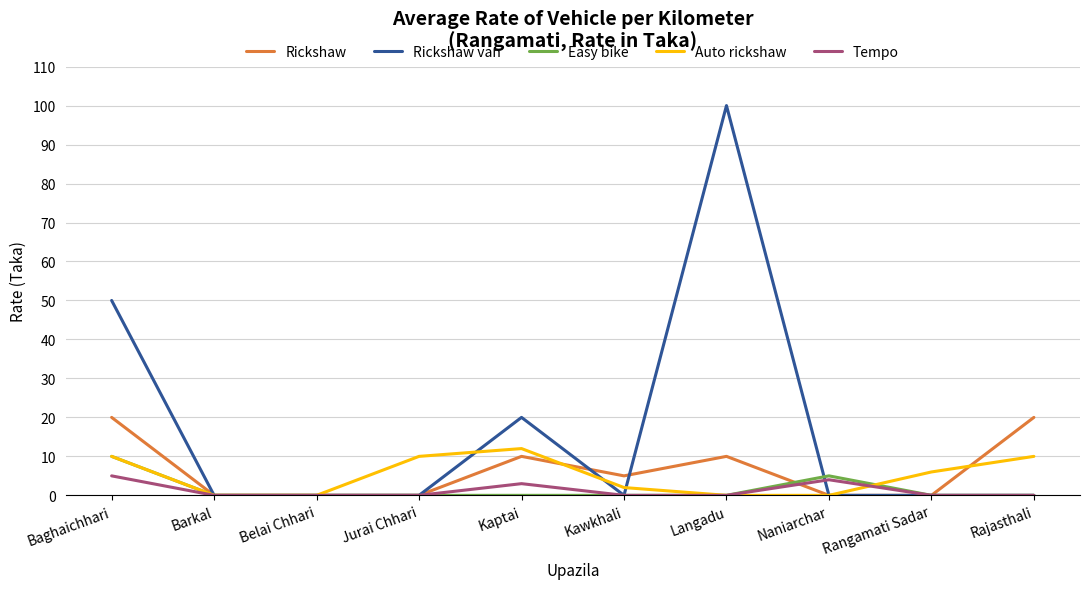

Reading left to right, transcribe all the data shown in this chart.

Rickshaw: 20	0	0	0	10	5	10	0	0	20
Rickshaw van: 50	0	0	0	20	0	100	0	0	0
Easy bike: 10	0	0	0	0	0	0	5	0	0
Auto rickshaw: 10	0	0	10	12	2	0	0	6	10
Tempo: 5	0	0	0	3	0	0	4	0	0